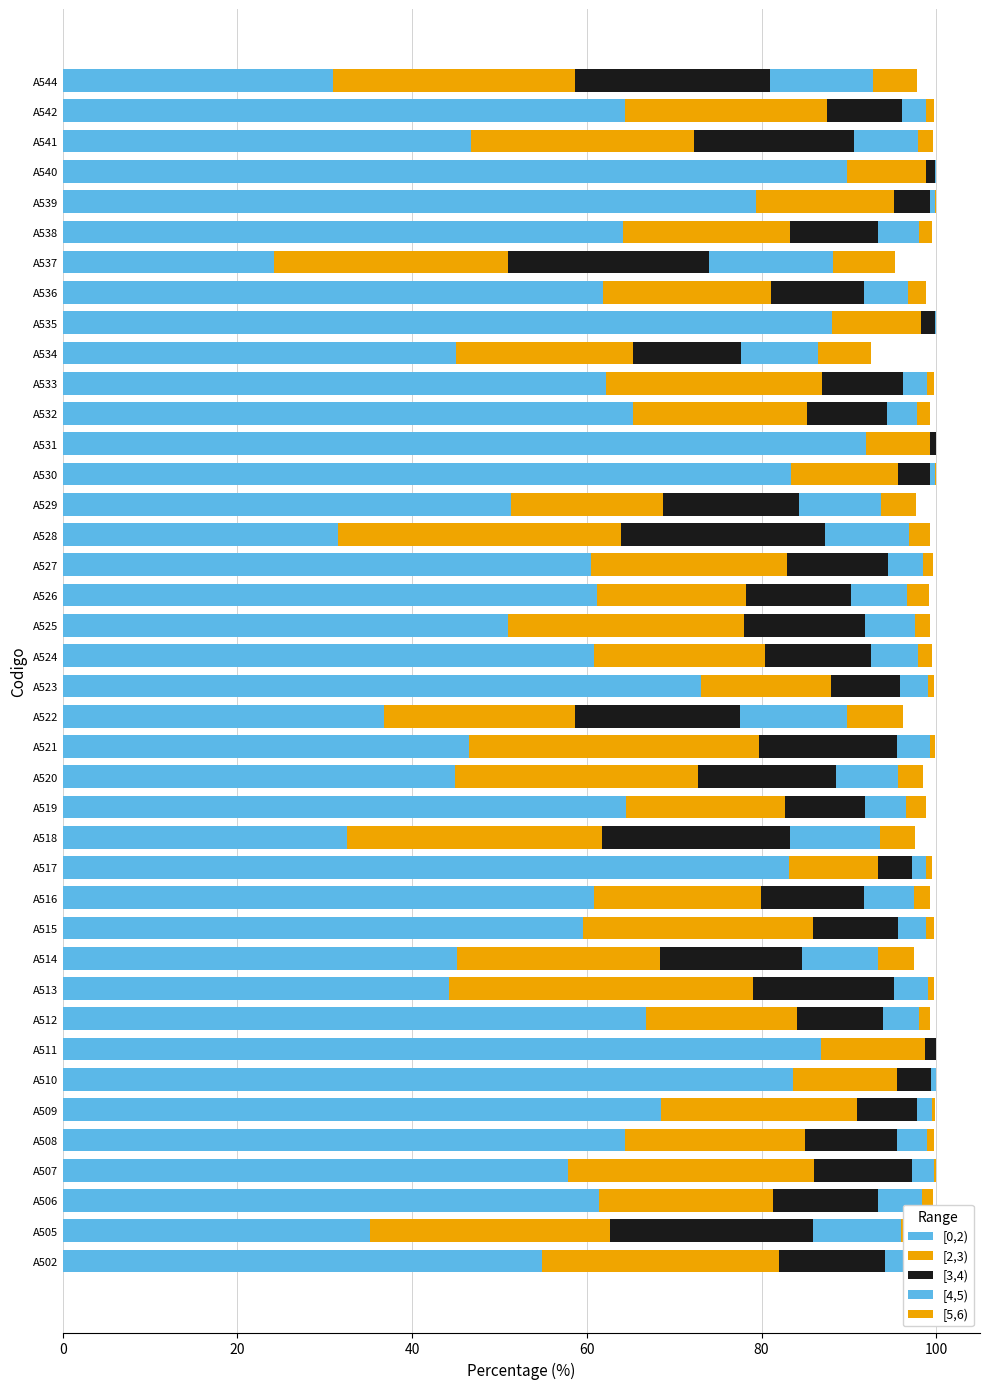

How many series are shown in this chart?

5